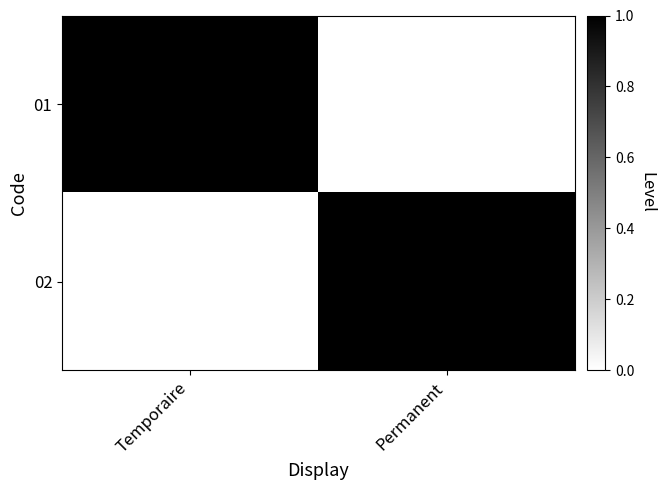

What is the total value across all series at Temporaire?

1